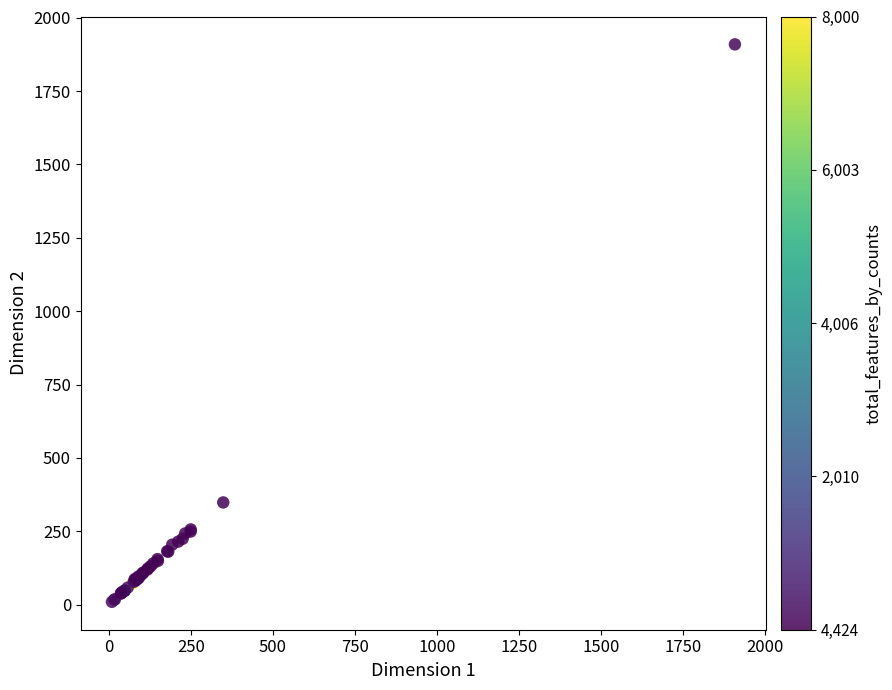

What Y value in the scatter plot is closest to 959?

348.3